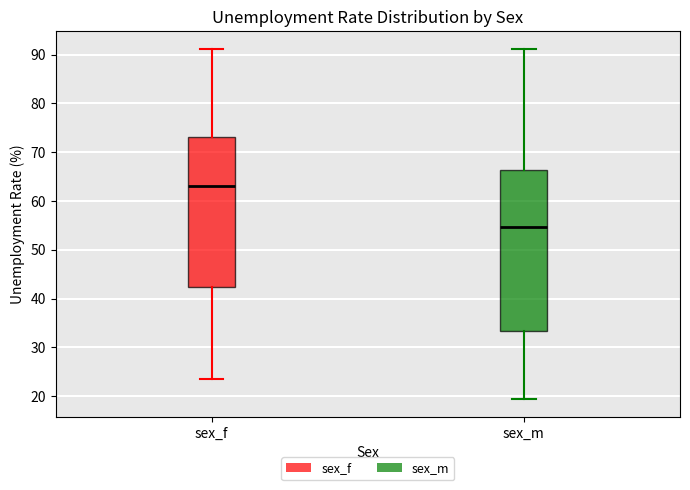

Where is the upper edge of the box for sex_f on the y-axis? The values are not printed on the chart, so give them approximately, as read against the axis.

73